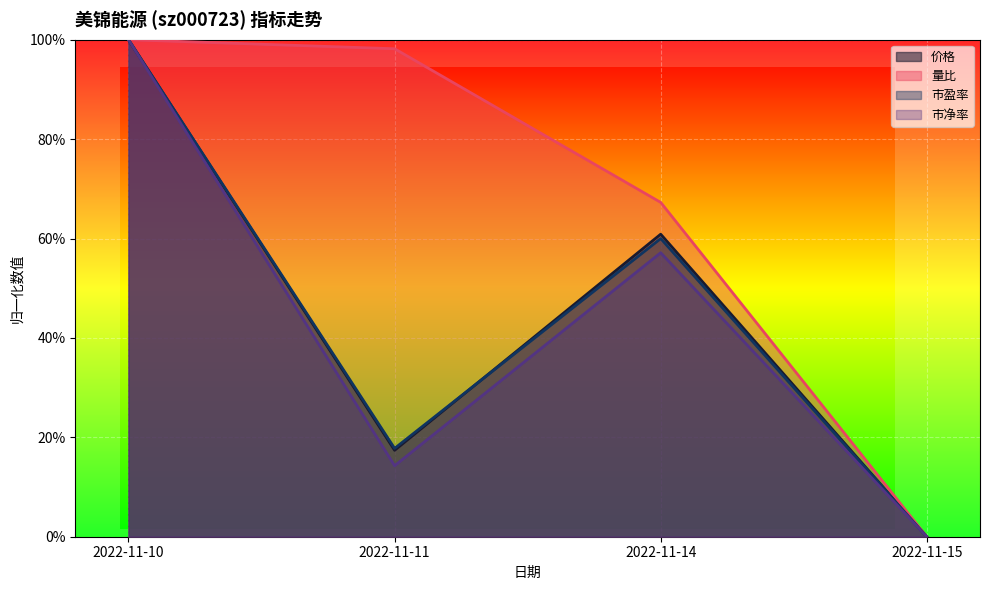

Between 2022-11-10 and 2022-11-11, which series saw the biggest shift?

市净率